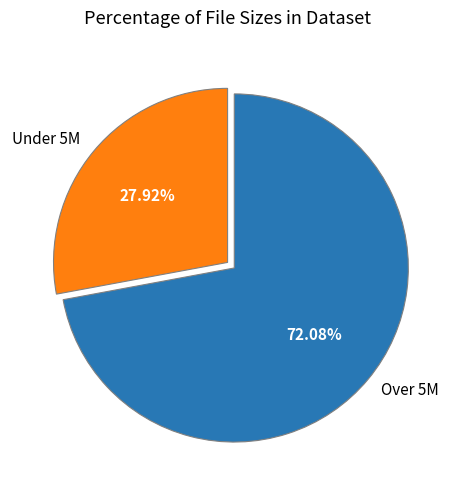

Do Under 5M and Over 5M together represent more than half of the pie?

Yes